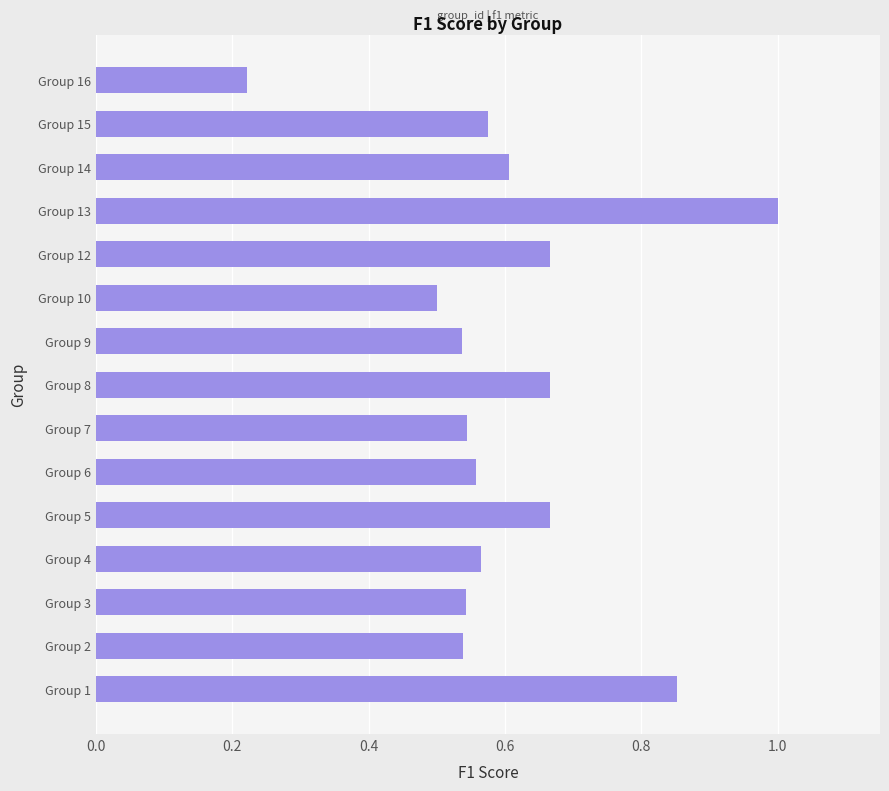

The chart shows a value of 0.5 at Group 10. True or false?

True